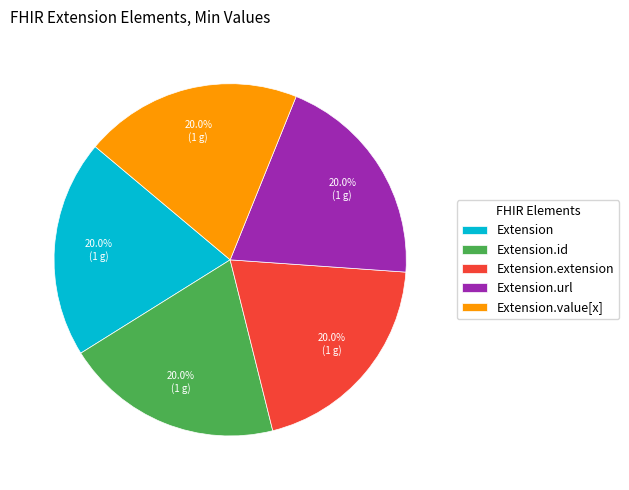

Is it true that Extension is 1% of the pie?

False